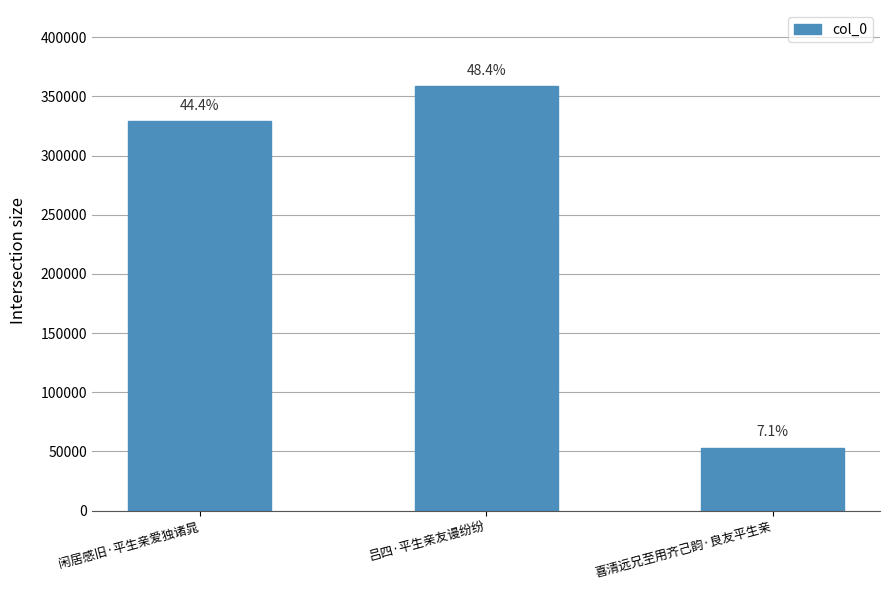

The value at 吕四·平生亲友谩纷纷 is 213181. True or false?

False